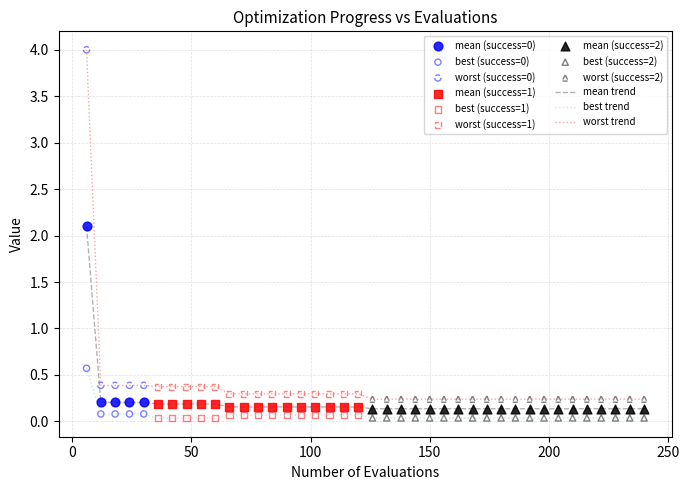

What is the difference between the maximum and minimum values in the best trend series?

0.5